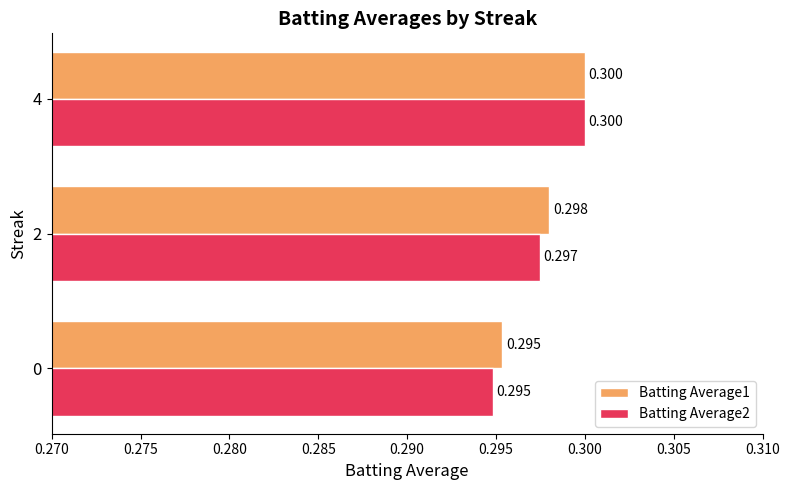

Is the value of Batting Average1 at 0 greater than the value of Batting Average2 at 2?

No